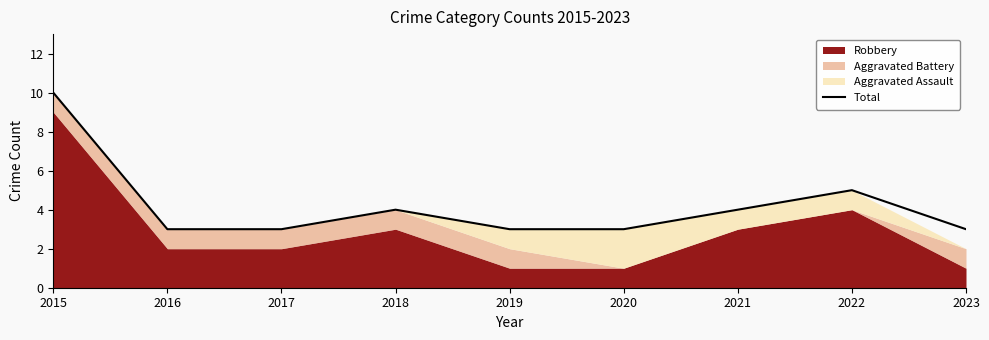

Count the values in the range 3 to 4.

7